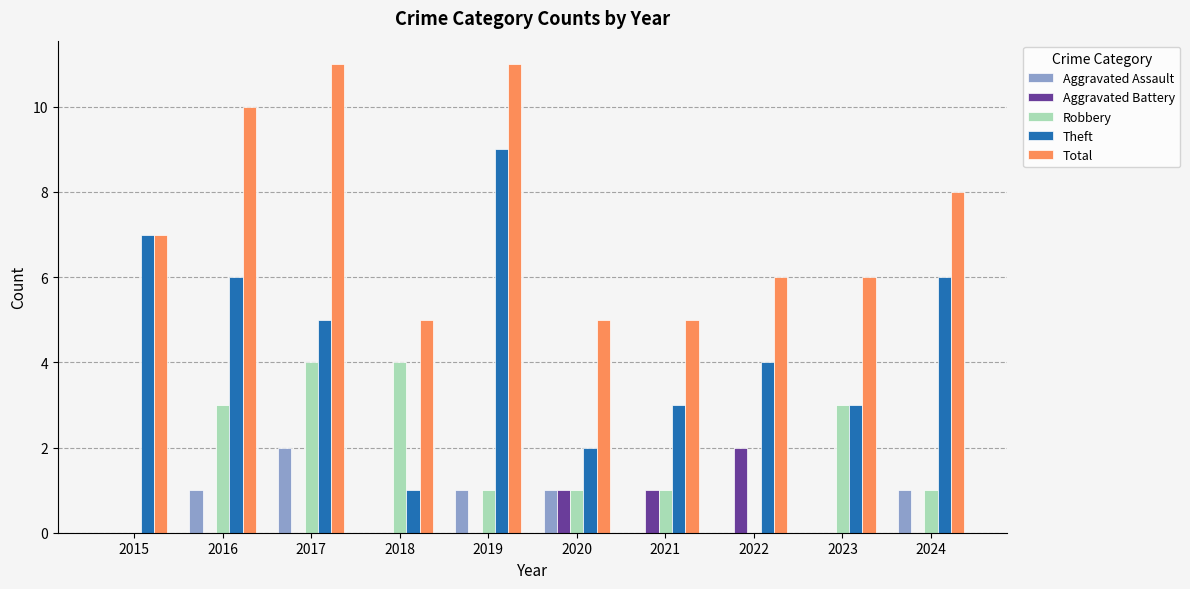

What is the total value across all series at 2021?

10